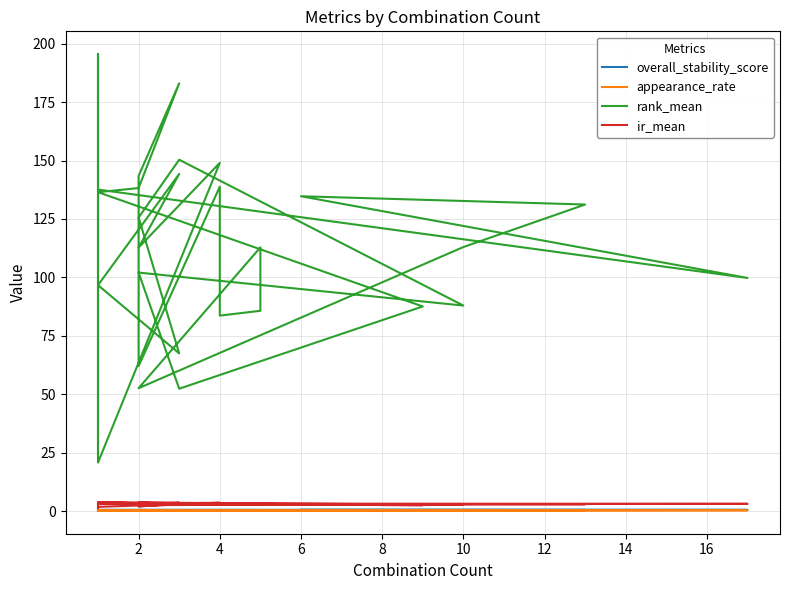

Count the number of categories in the chart.

31